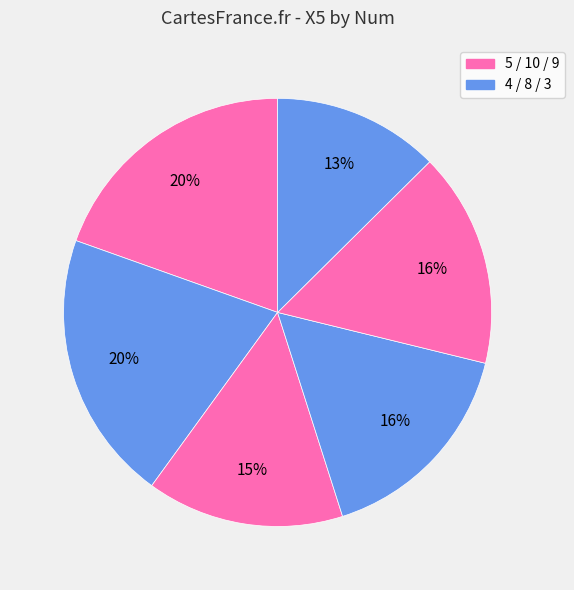

Is there any slice that represents more than half of the pie?

No